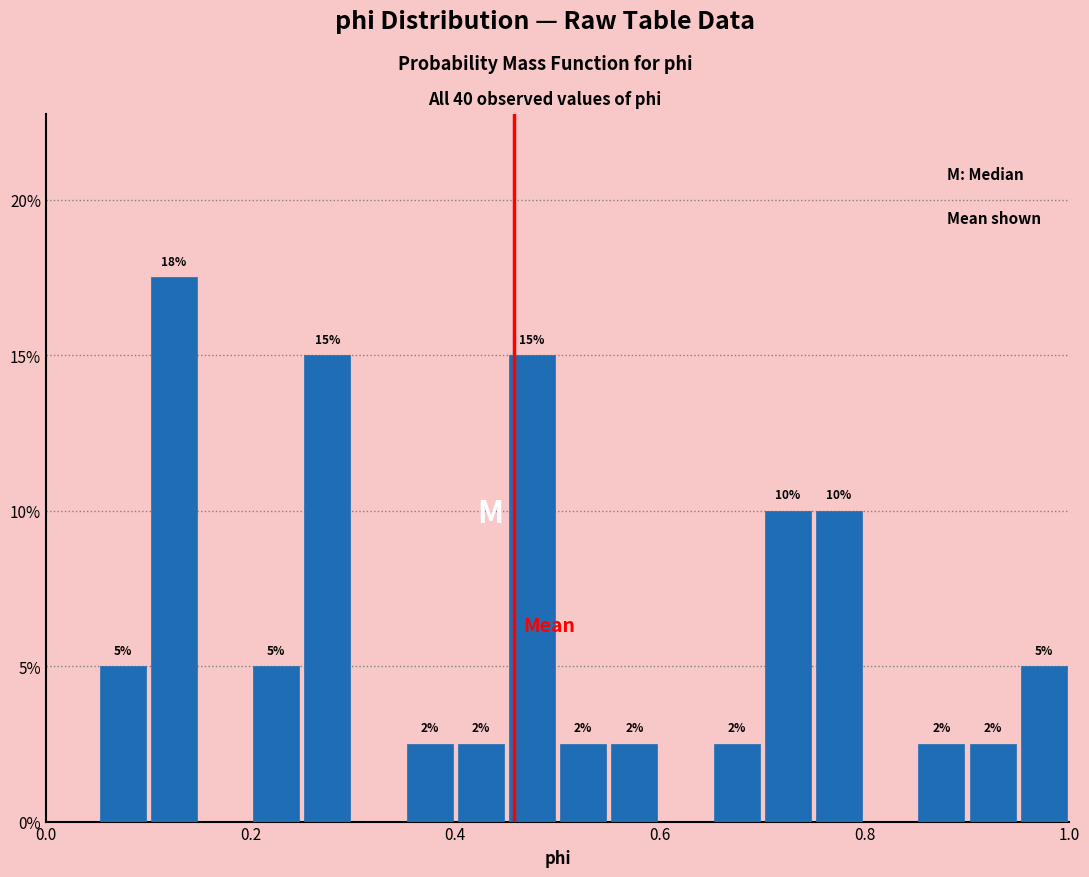

Around what value on the x-axis is the tallest bar? Give the approximate position of its centre, as read against the axis.

0.12